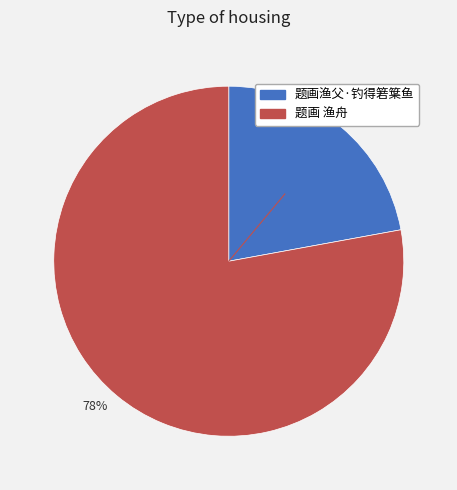

True or false: 22% accounts for 22% of the total.

True